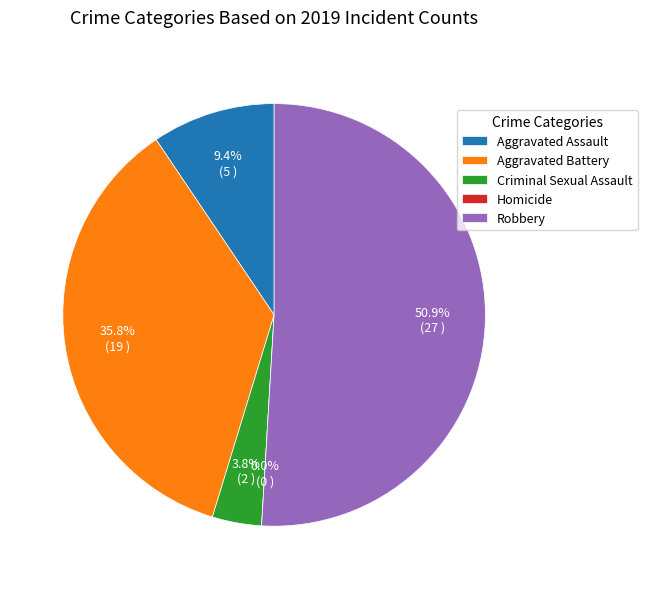

True or false: Homicide accounts for 0% of the total.

True